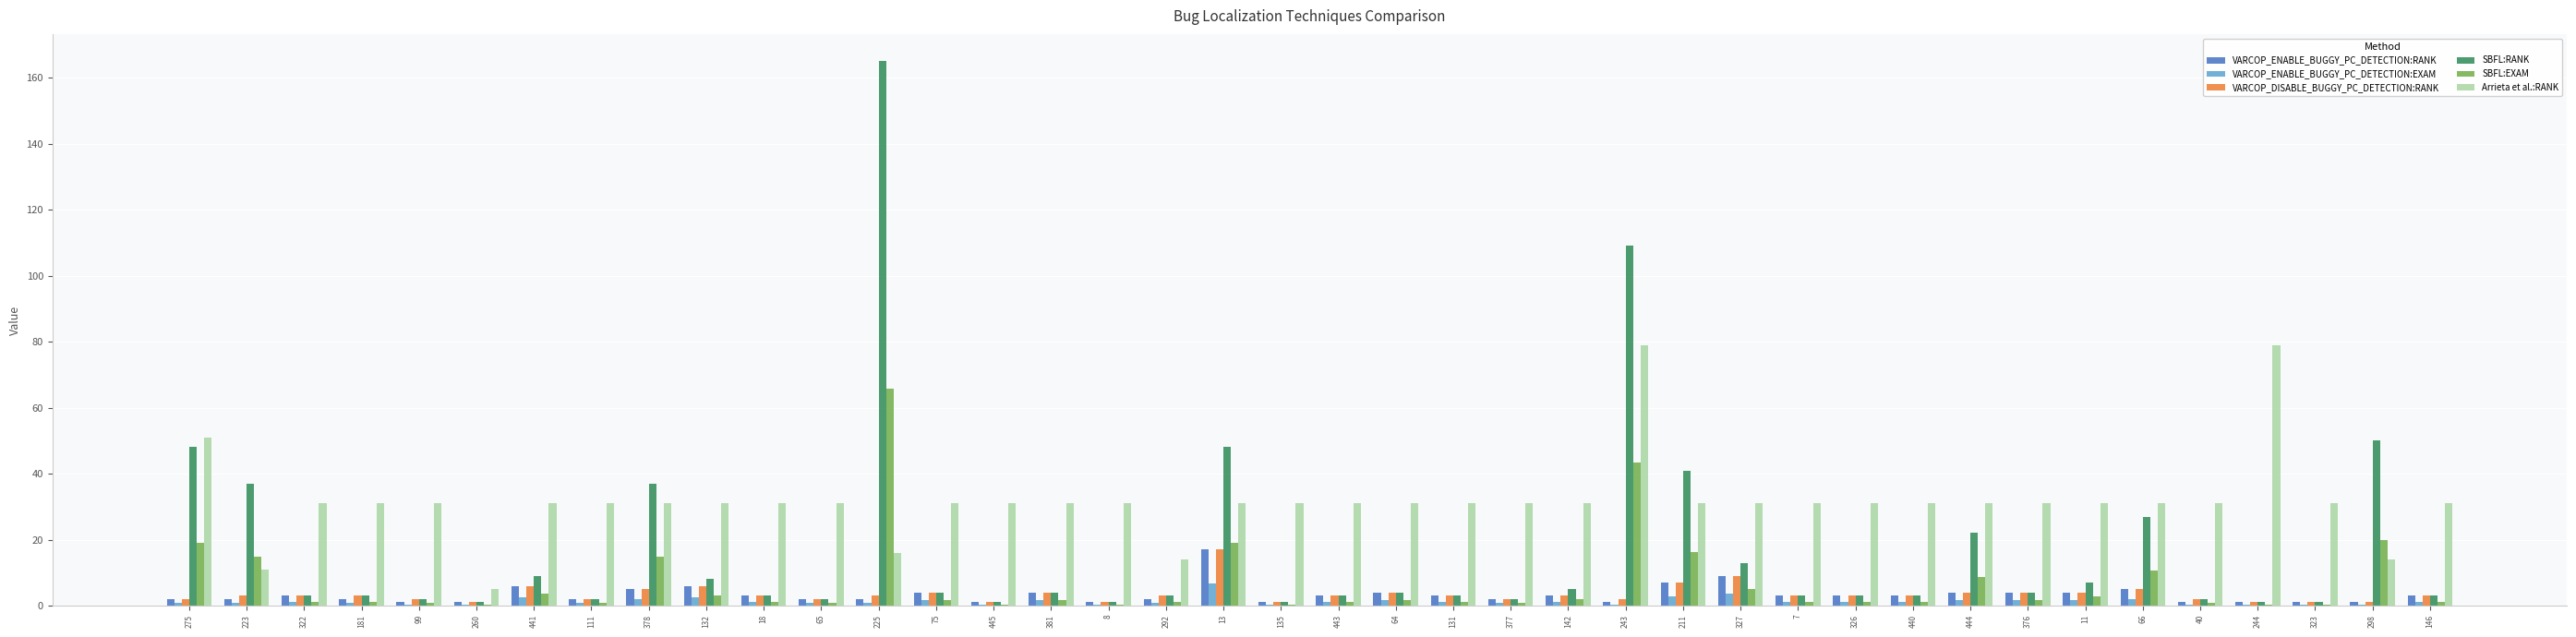

True or false: SBFL:RANK has a value of 2.0 at 65.

True